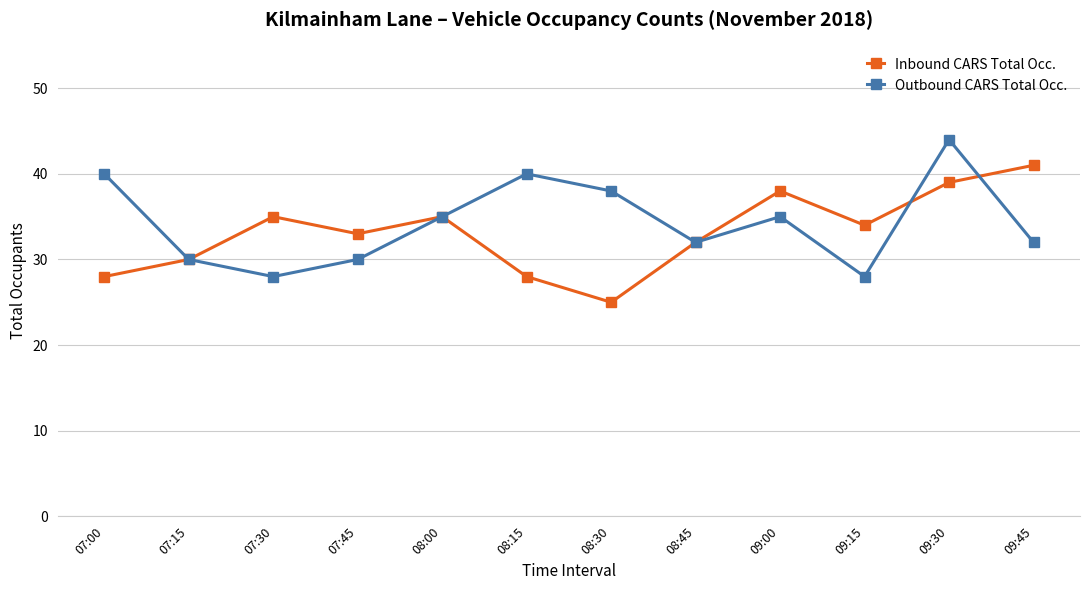

Which series has the largest total across all categories?

Outbound CARS Total Occ.